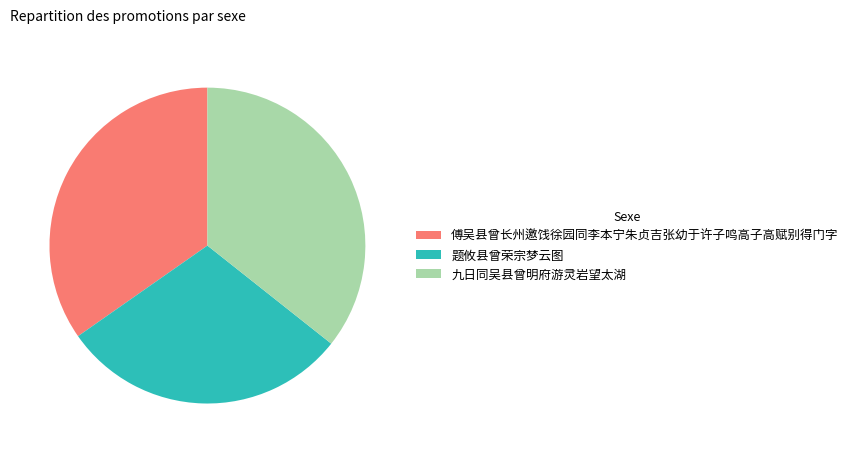

What is the ratio of the value at 题攸县曾荣宗梦云图 to the value at 九日同吴县曾明府游灵岩望太湖?

0.8